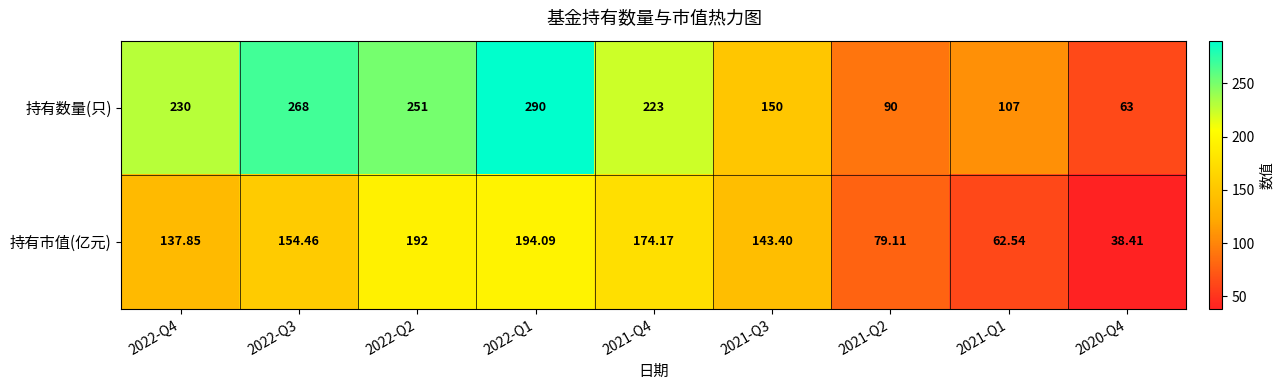

Which series changed the most between 2022-Q4 and 2021-Q2?

持有数量(只)